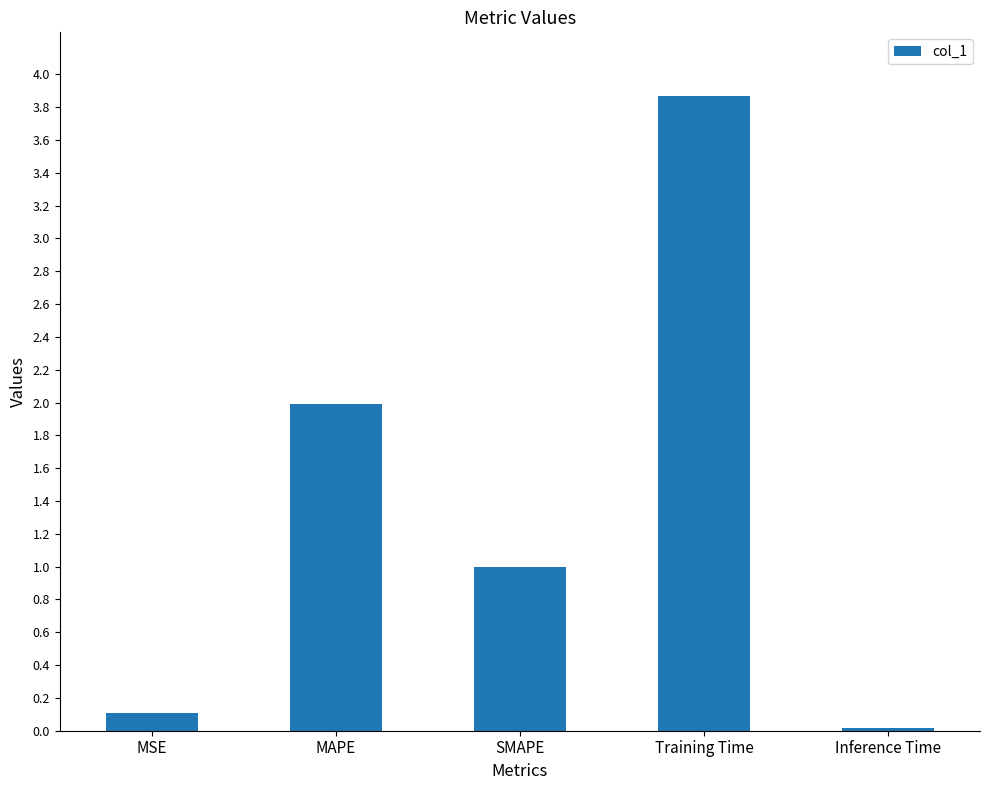

What is the change in value from Training Time to Inference Time?

-3.9